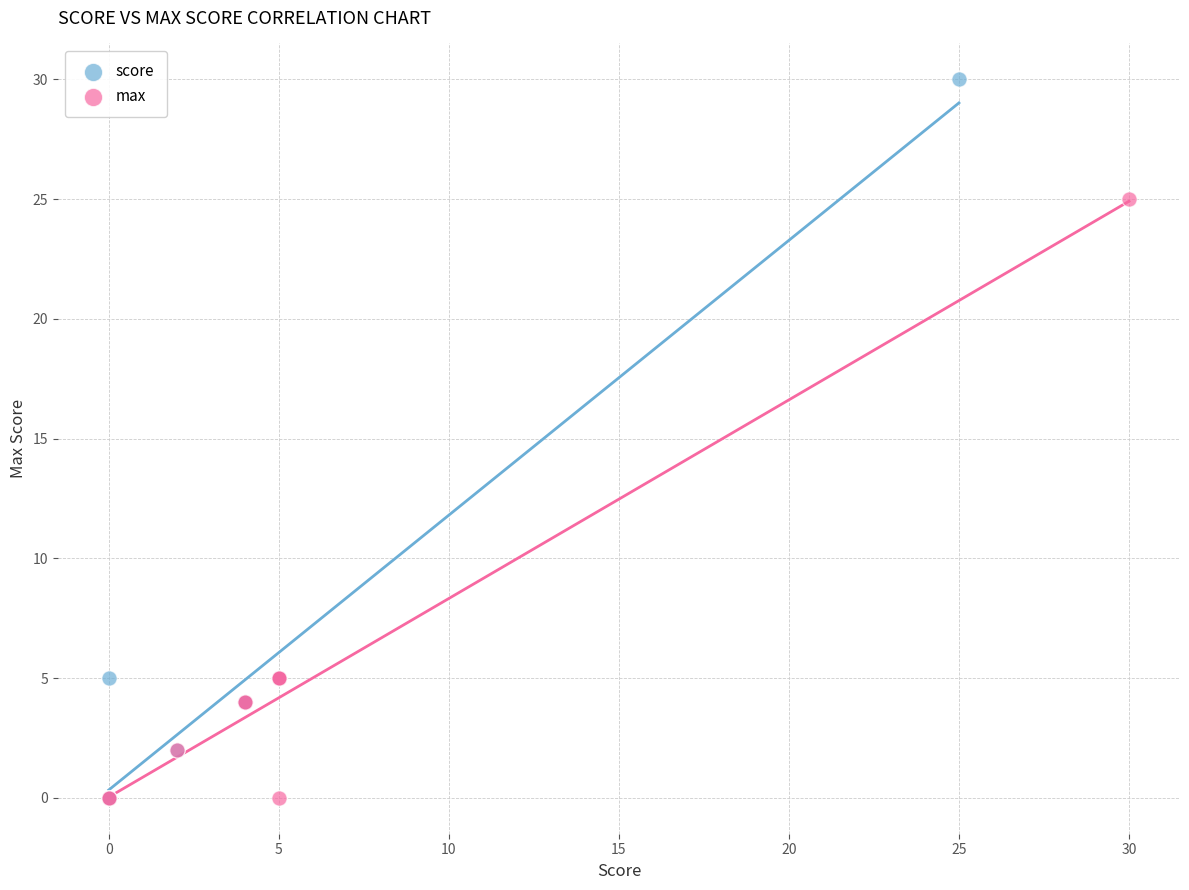

Which series has the widest spread of Y values?

score